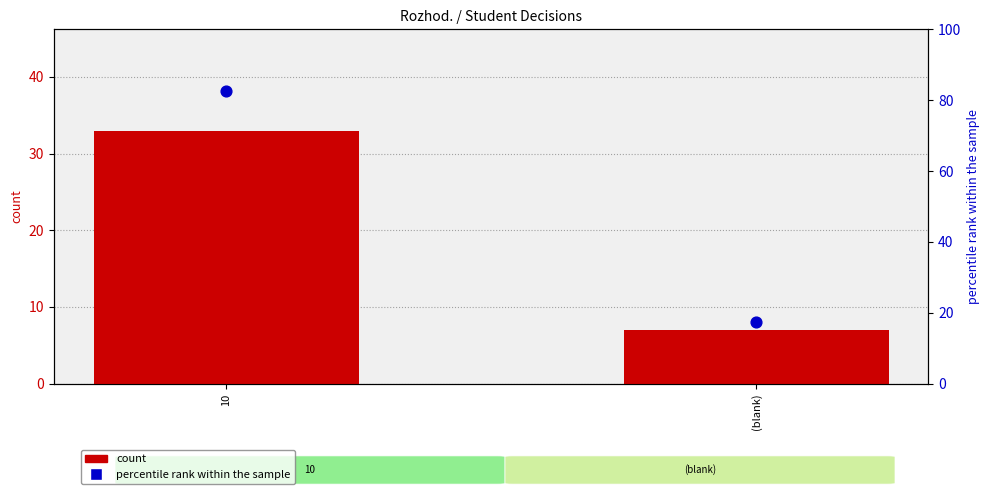

Which series has the largest total across all categories?

percentile rank within the sample